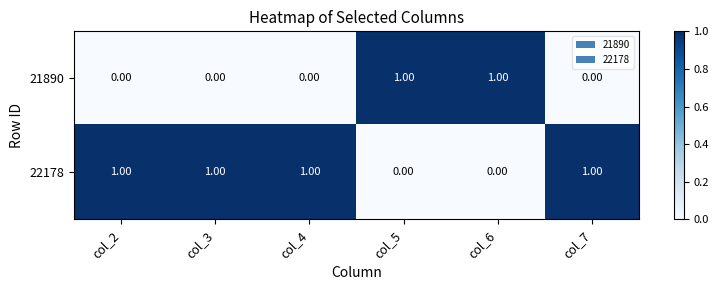

Rank the series at col_3 from lowest to highest value.

21890, 22178